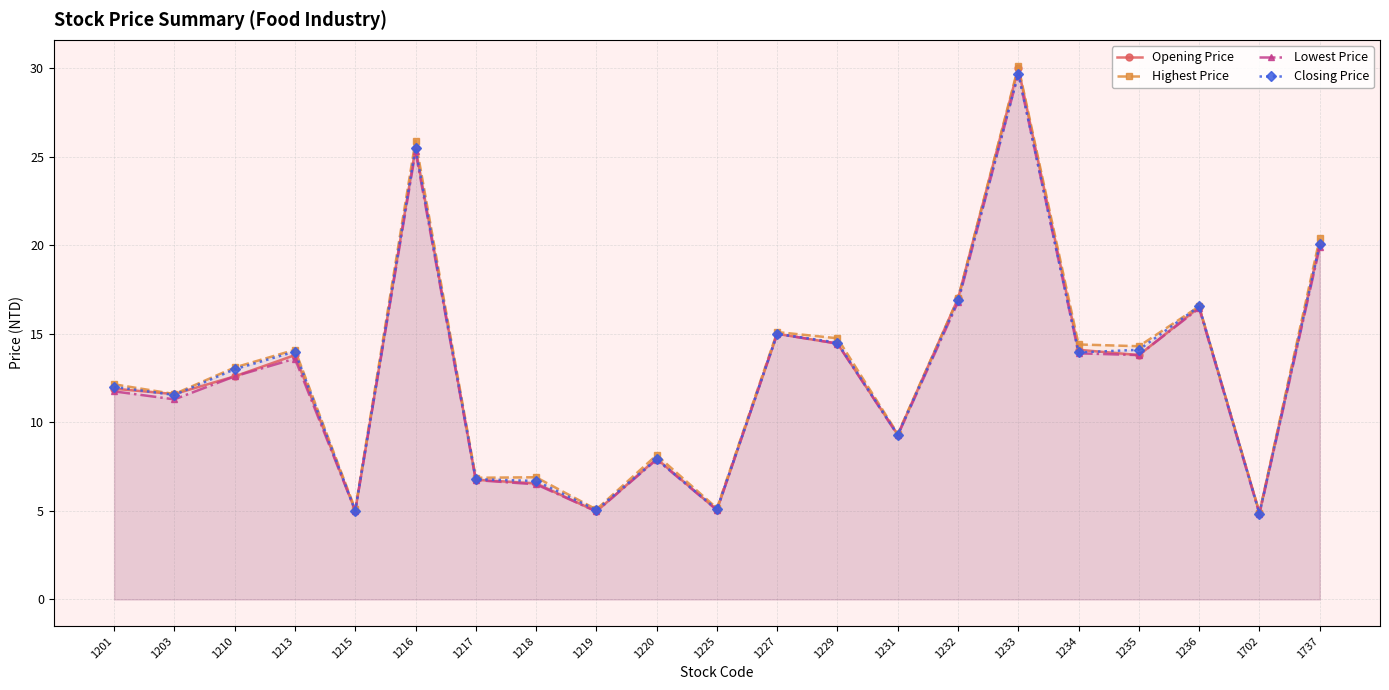

At 1227, list the series in order from smallest to largest.

Opening Price, Lowest Price, Closing Price, Highest Price